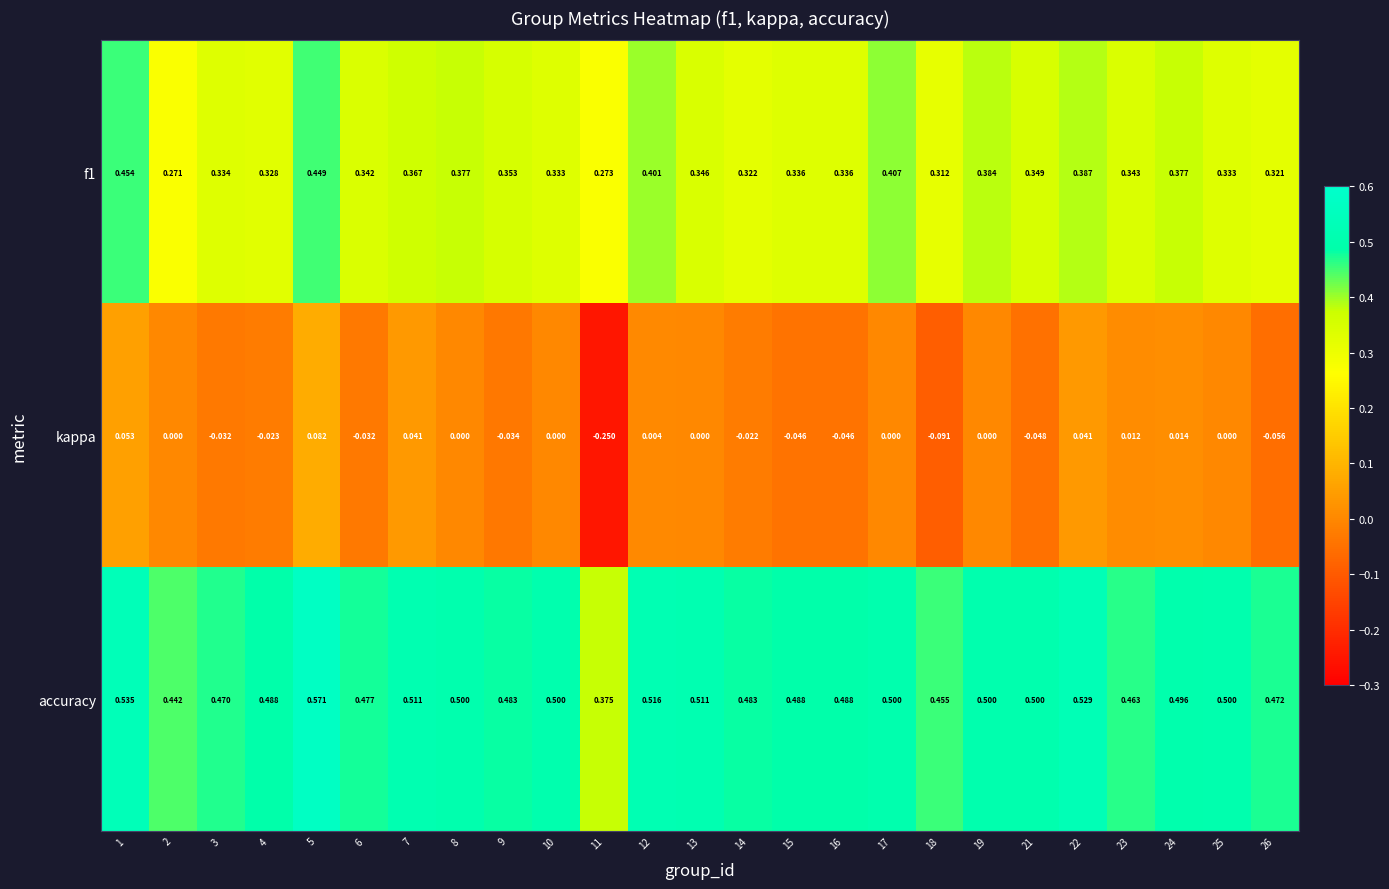

Is the value of kappa at 7 greater than the value of accuracy at 9?

No